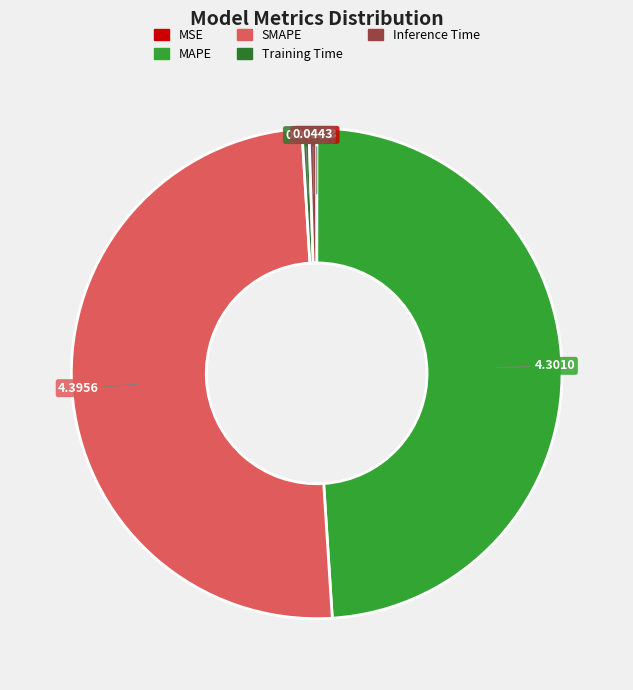

Which slice is the largest?

SMAPE